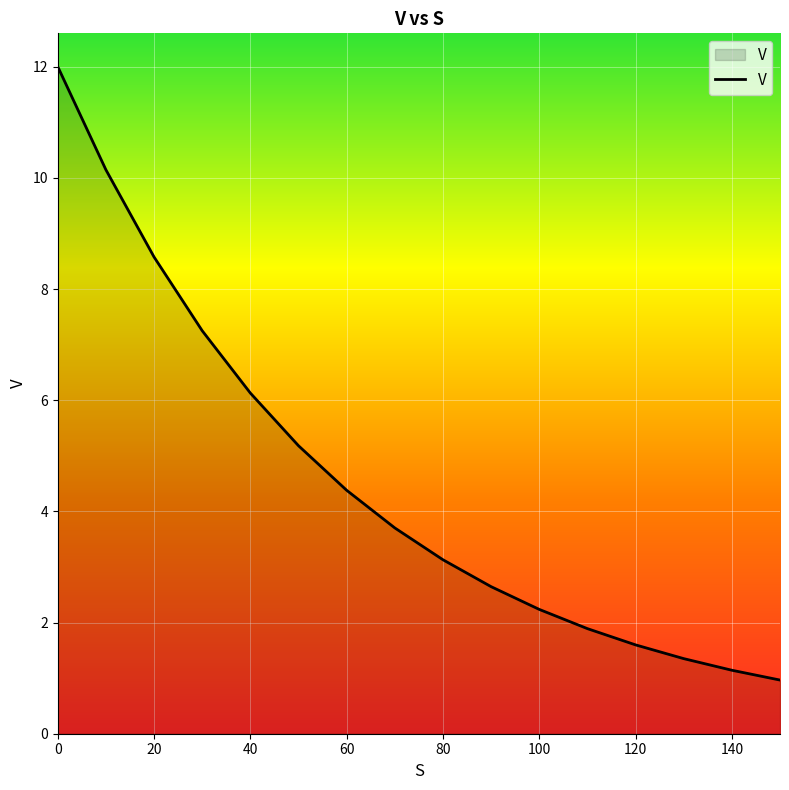

What is the difference between the maximum and minimum values?

11.0